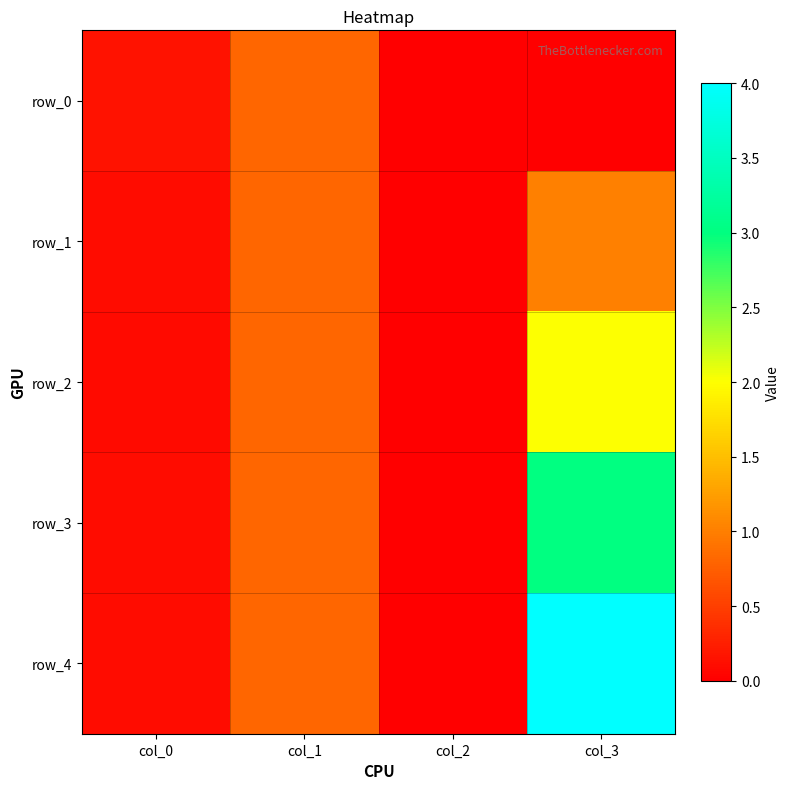

True or false: row_3 has a value of 0.1 at col_0.

True